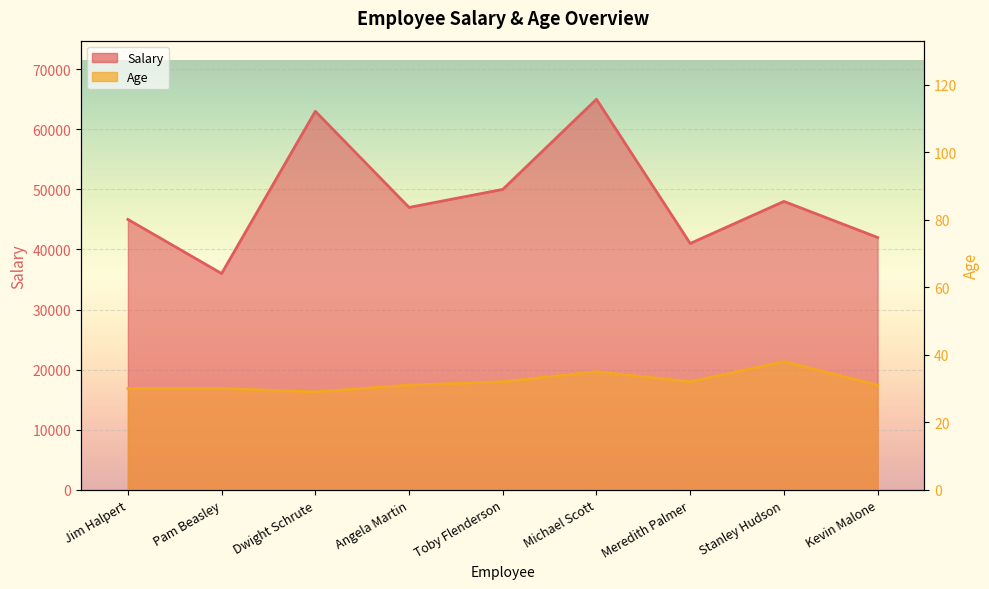

Which series changed the most between Dwight Schrute and Kevin Malone?

Salary